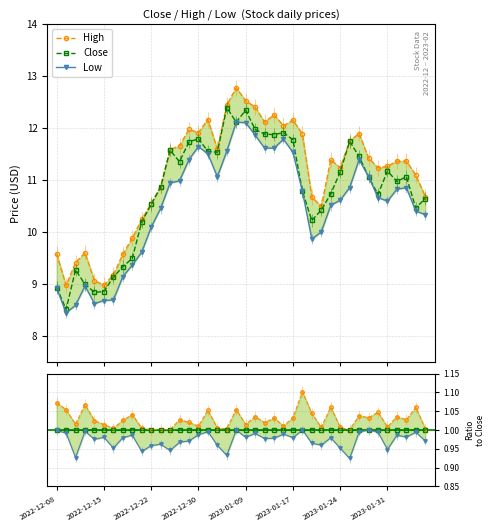

What is the value of the Close point at the 9th from the left?

9.5